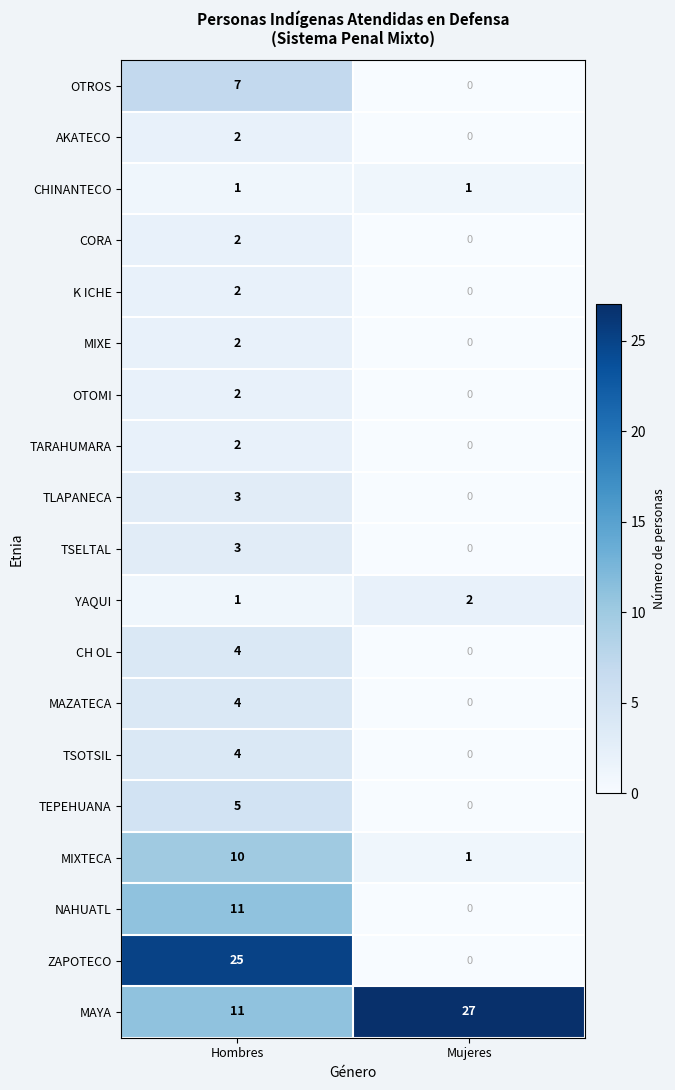

The value of MAYA at Mujeres is 27. True or false?

True